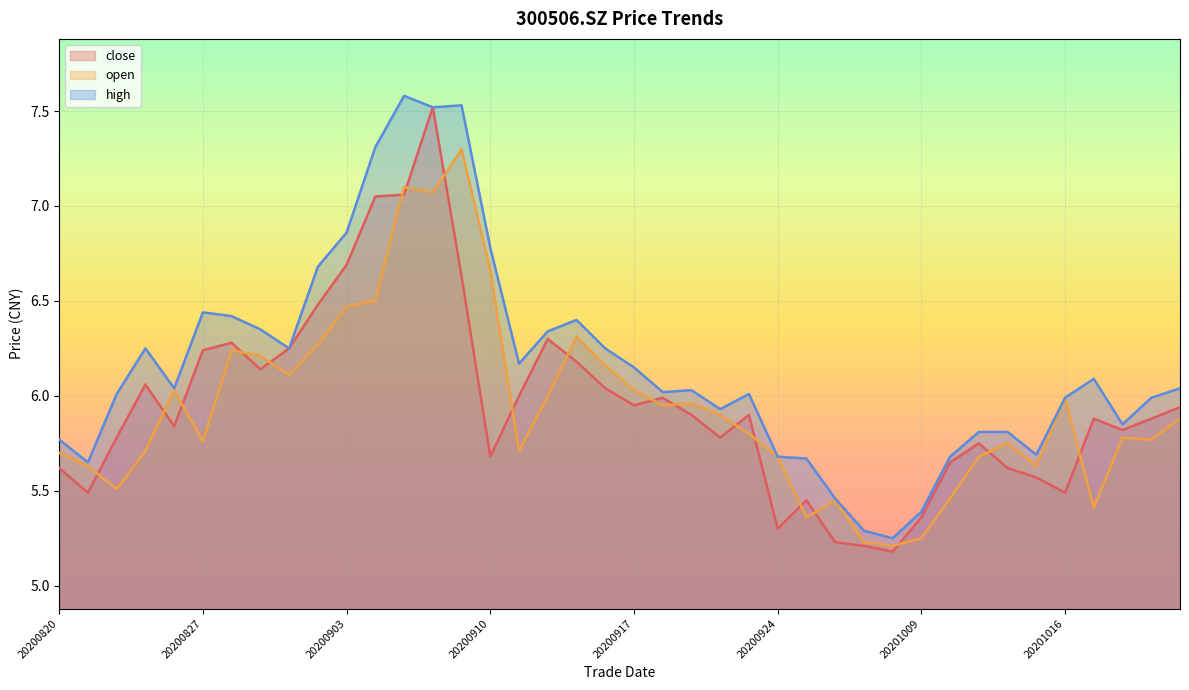

Reading right to left, extract all data points from this chart.

close: 5.9	5.9	5.8	5.9	5.5	5.6	5.6	5.8	5.7	5.4	5.2	5.2	5.2	5.5	5.3	5.9	5.8	5.9	6.0	6.0	6.0	6.2	6.3	6.0	5.7	6.6	7.5	7.1	7.0	6.7	6.5	6.2	6.1	6.3	6.2	5.8	6.1	5.8	5.5	5.6
open: 5.9	5.8	5.8	5.4	6.0	5.6	5.8	5.7	5.5	5.2	5.2	5.2	5.5	5.4	5.7	5.8	5.9	6.0	6.0	6.0	6.2	6.3	6.0	5.7	6.7	7.3	7.1	7.1	6.5	6.5	6.3	6.1	6.2	6.2	5.8	6.0	5.7	5.5	5.6	5.7
high: 6.0	6.0	5.8	6.1	6.0	5.7	5.8	5.8	5.7	5.4	5.2	5.3	5.5	5.7	5.7	6.0	5.9	6.0	6.0	6.2	6.2	6.4	6.3	6.2	6.8	7.5	7.5	7.6	7.3	6.9	6.7	6.2	6.3	6.4	6.4	6.0	6.2	6.0	5.7	5.8